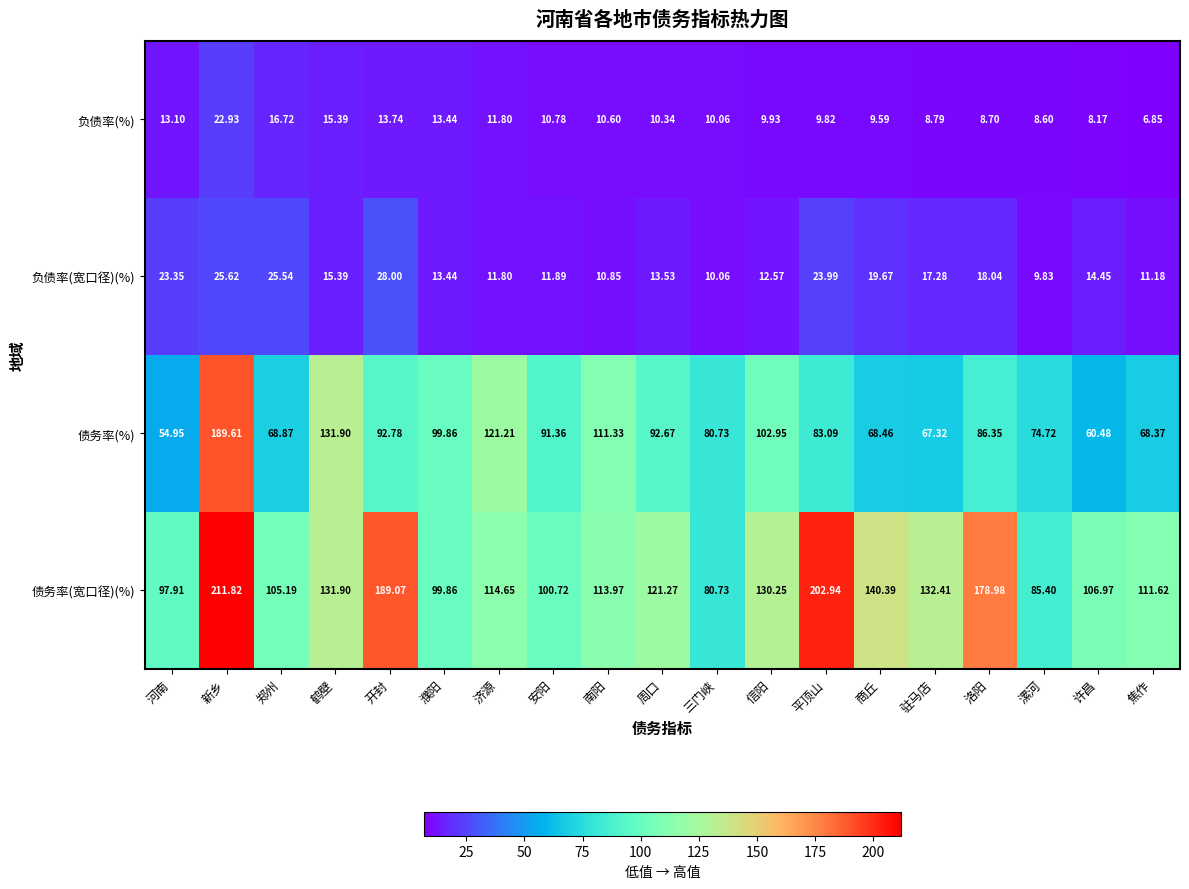

Which series has the largest total across all categories?

债务率(宽口径)(%)